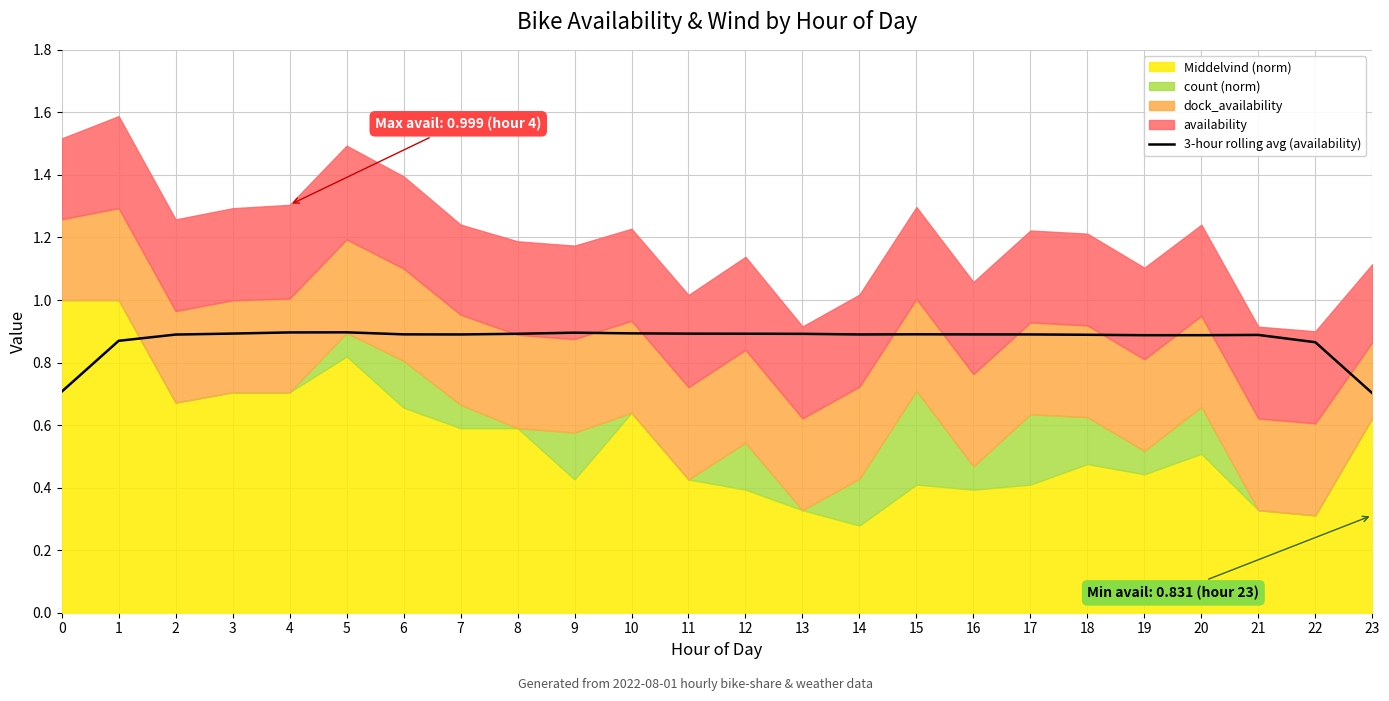

The 3-hour rolling avg (availability) series shows 0.4 at 7. True or false?

False